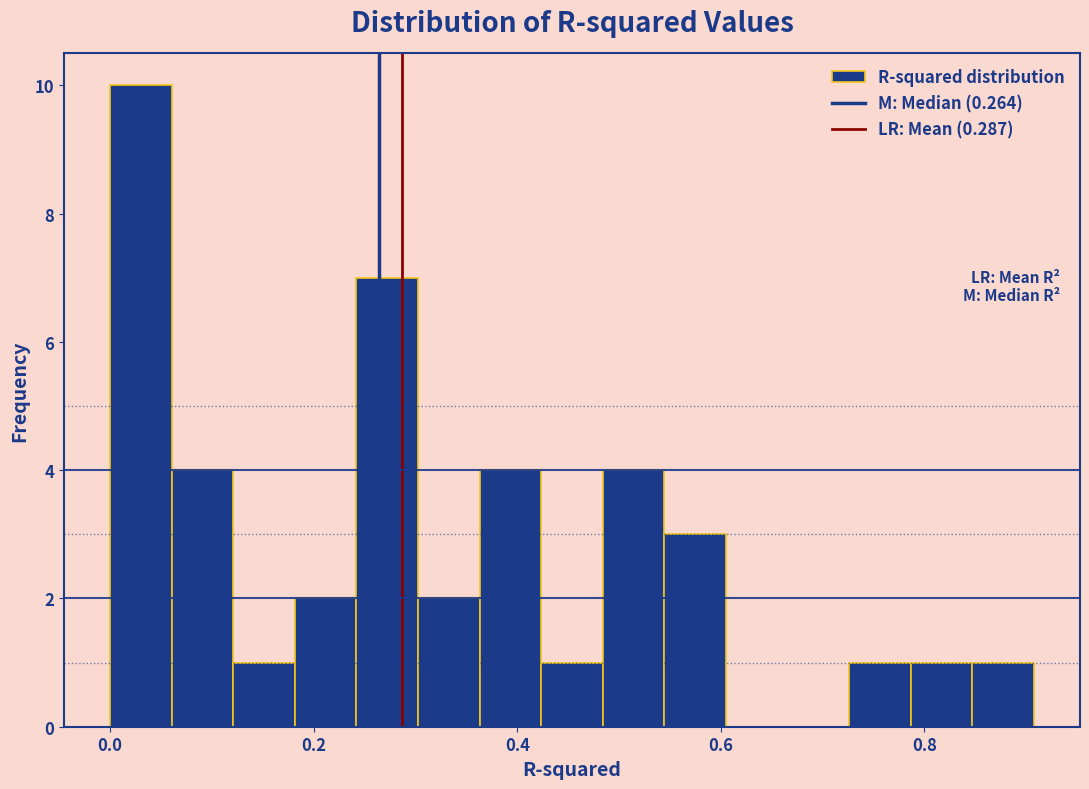

Read against the x-axis, roughly where is the centre of the tallest bar?

0.04